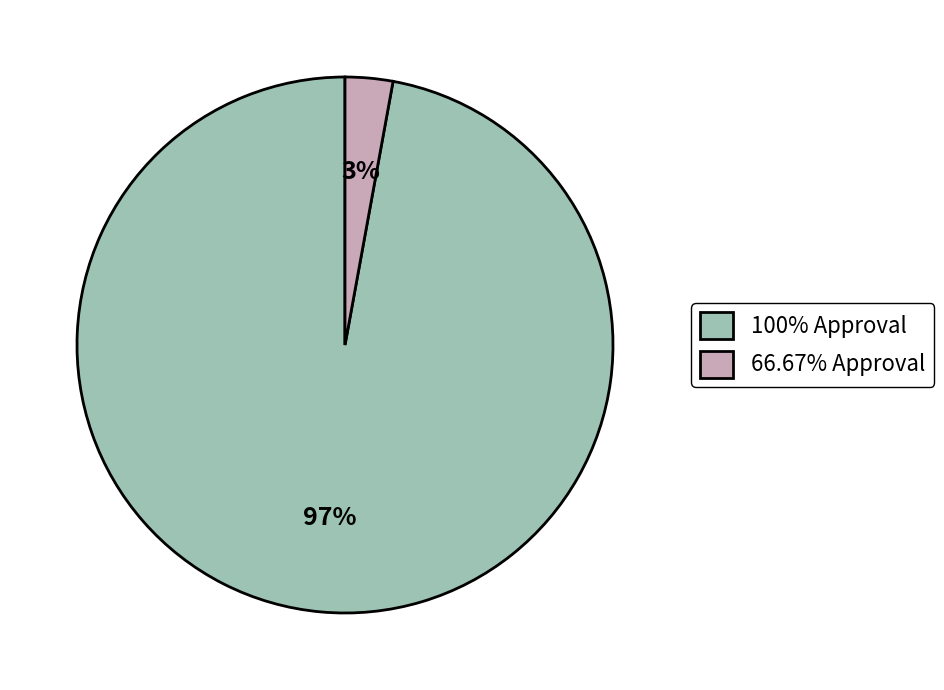

Is 100% Approval the majority of the pie?

Yes